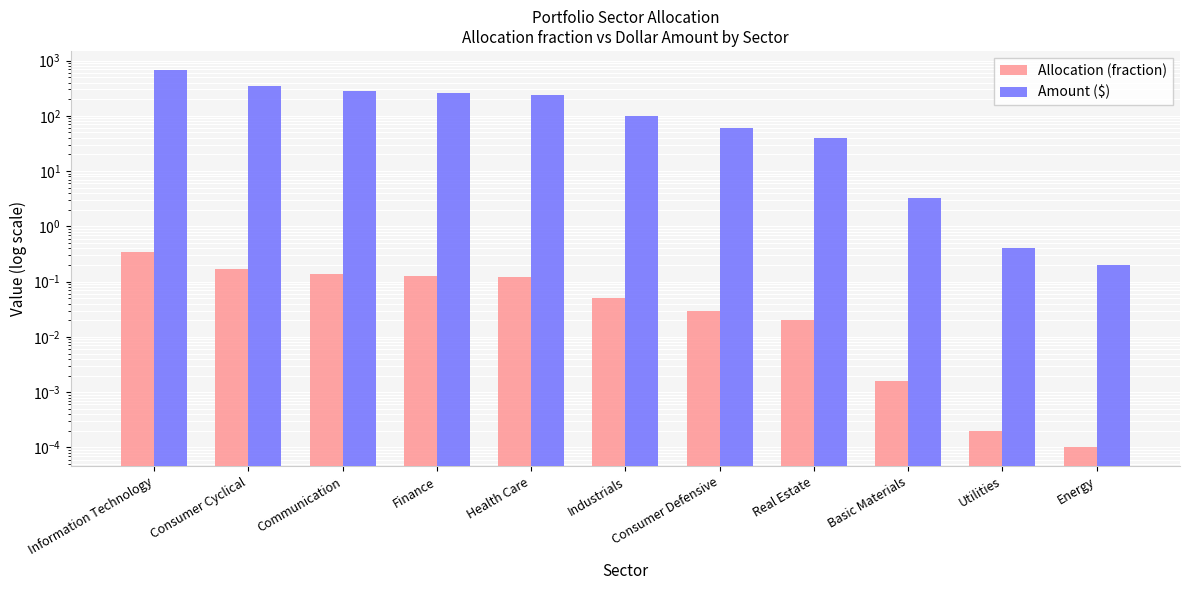

Reading right to left, transcribe all the data shown in this chart.

Allocation (fraction): Energy=0.0	Utilities=0.0	Basic Materials=0.0	Real Estate=0.0	Consumer Defensive=0.0	Industrials=0.1	Health Care=0.1	Finance=0.1	Communication=0.1	Consumer Cyclical=0.2	Information Technology=0.3
Amount ($): Energy=0.2	Utilities=0.4	Basic Materials=3.2	Real Estate=40.0	Consumer Defensive=60.0	Industrials=100.0	Health Care=238.0	Finance=258.2	Communication=280.0	Consumer Cyclical=340.0	Information Technology=680.0